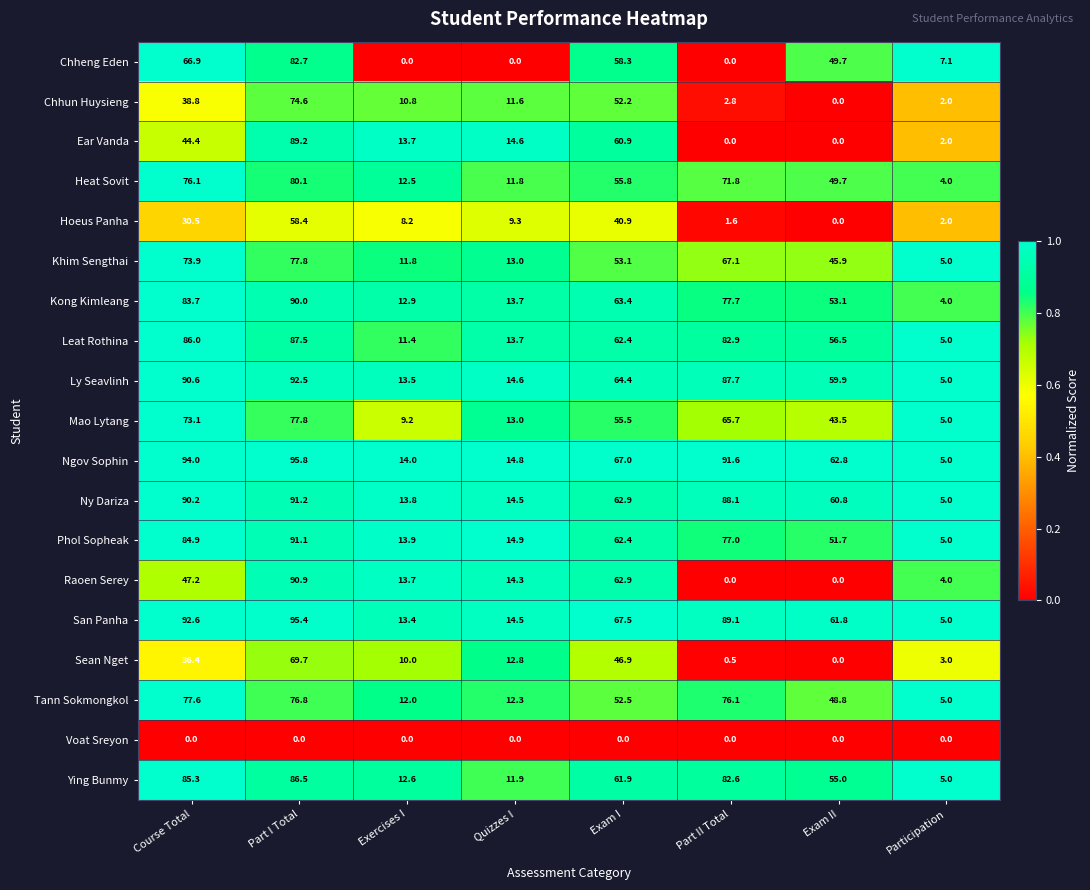

At which label does Leat Rothina first exceed 62?

Course Total